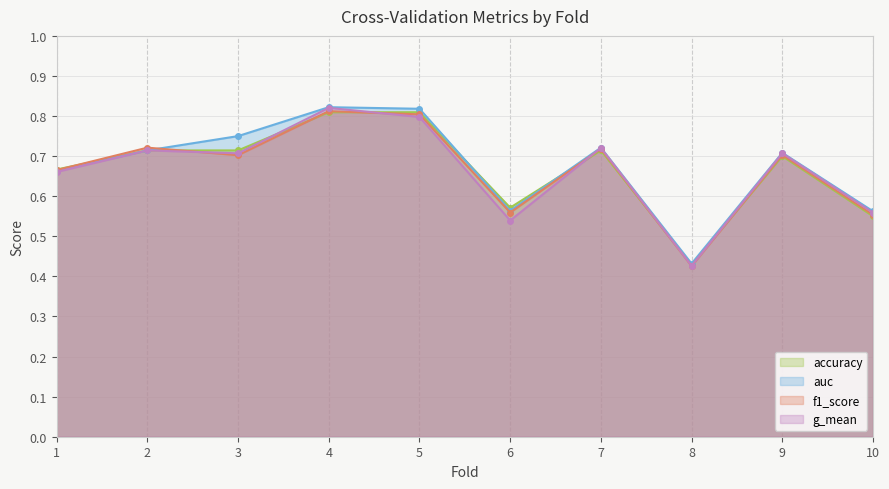

What is the value of the auc point at the 7th from the left?

0.7